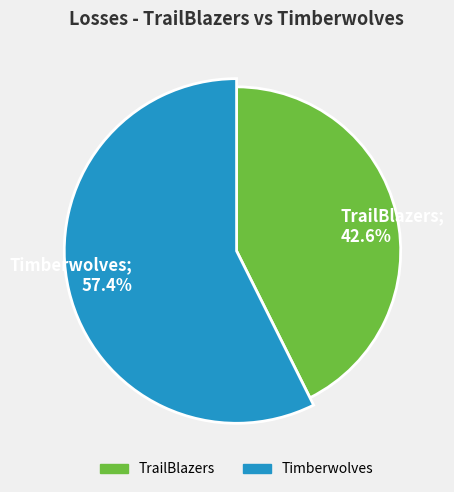

Which category has the smallest portion of the pie?

TrailBlazers